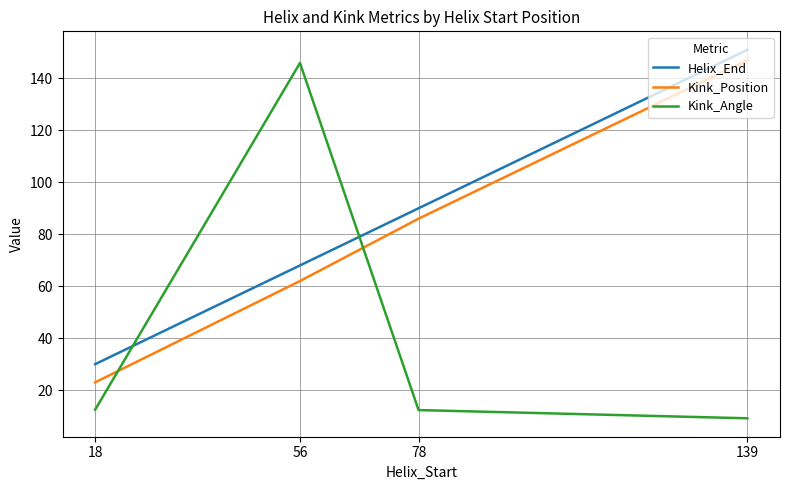

List the labels in order of Kink_Position value, smallest first.

18, 56, 78, 139